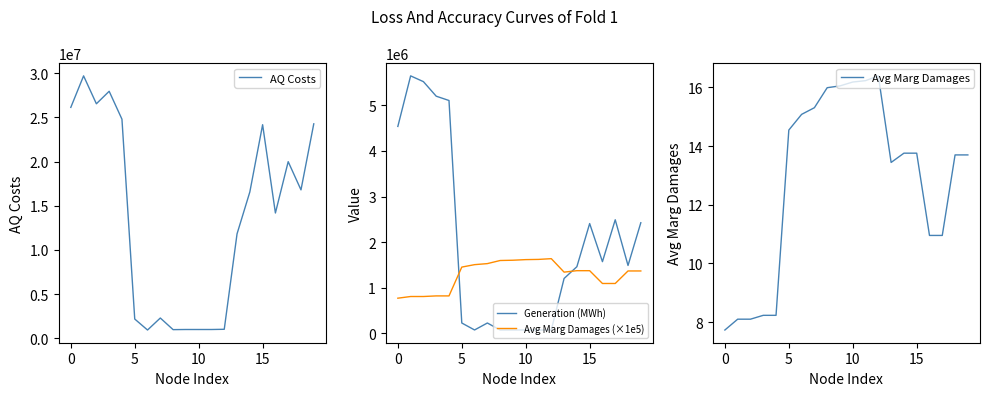

At 11, list the series in order from smallest to largest.

Avg Marg Damages, Generation (MWh), AQ Costs, Avg Marg Damages (×1e5)